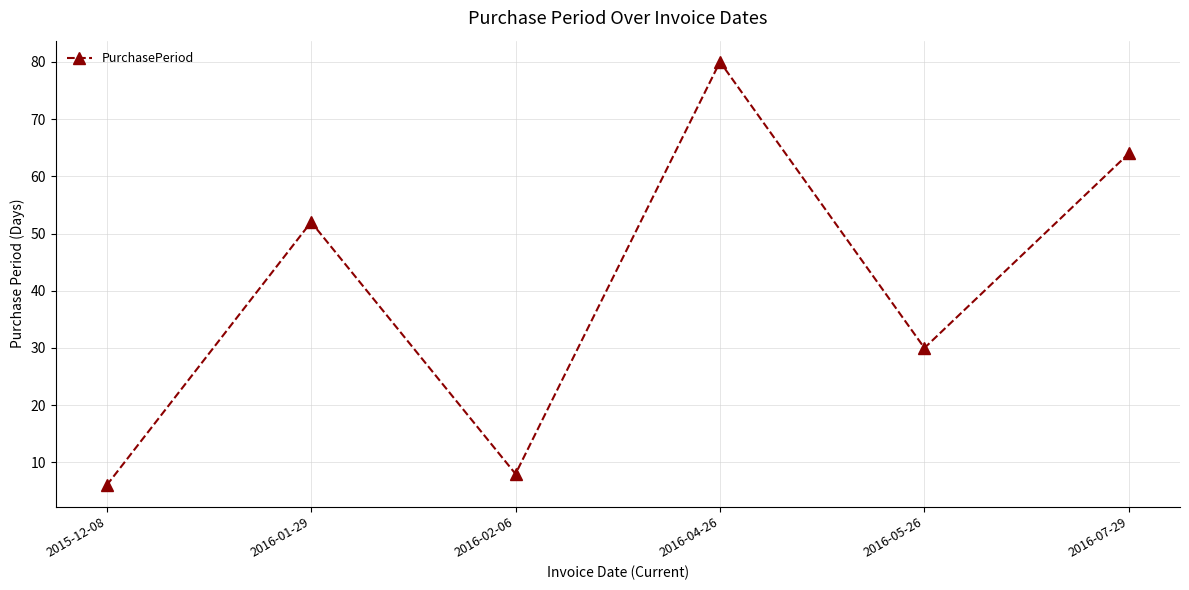

Does the chart have visible grid lines?

Yes